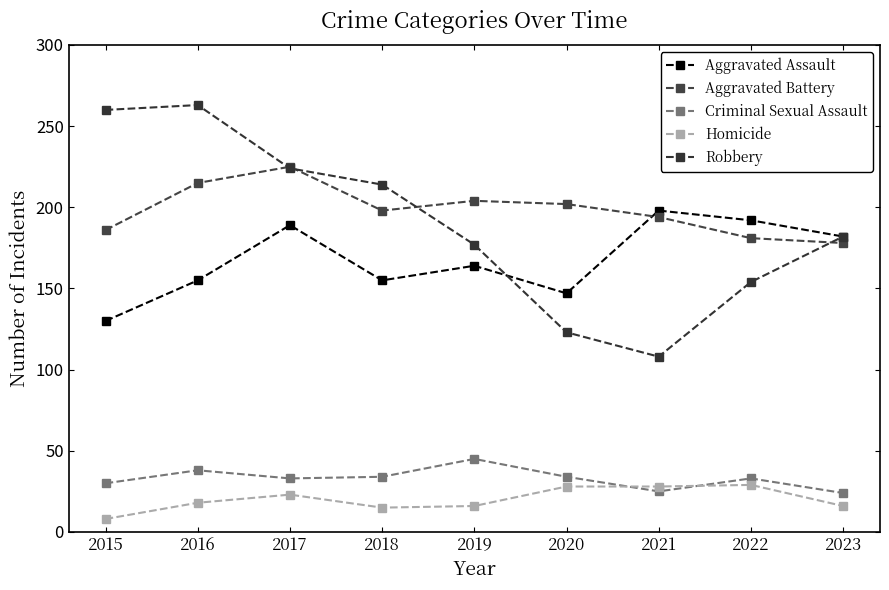

At how many categories does at least one series exceed 189?

8